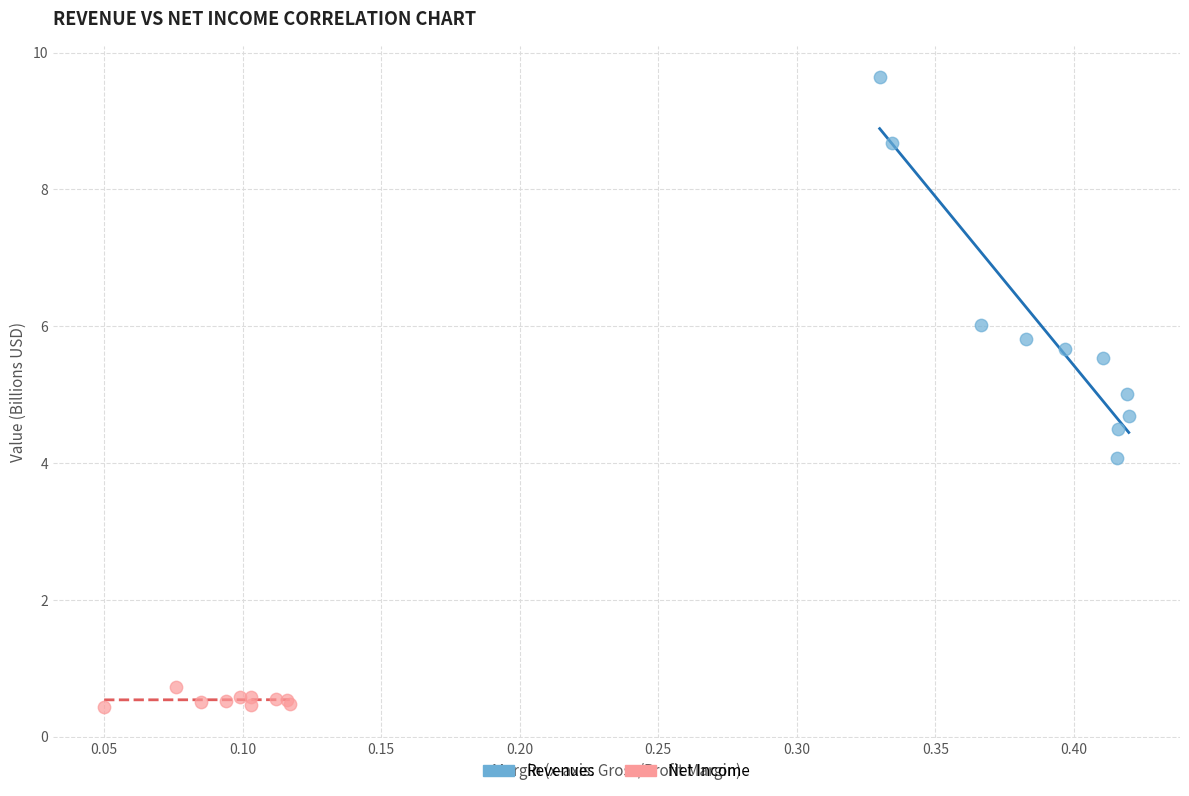

Which series contains the highest Y value?

Revenues